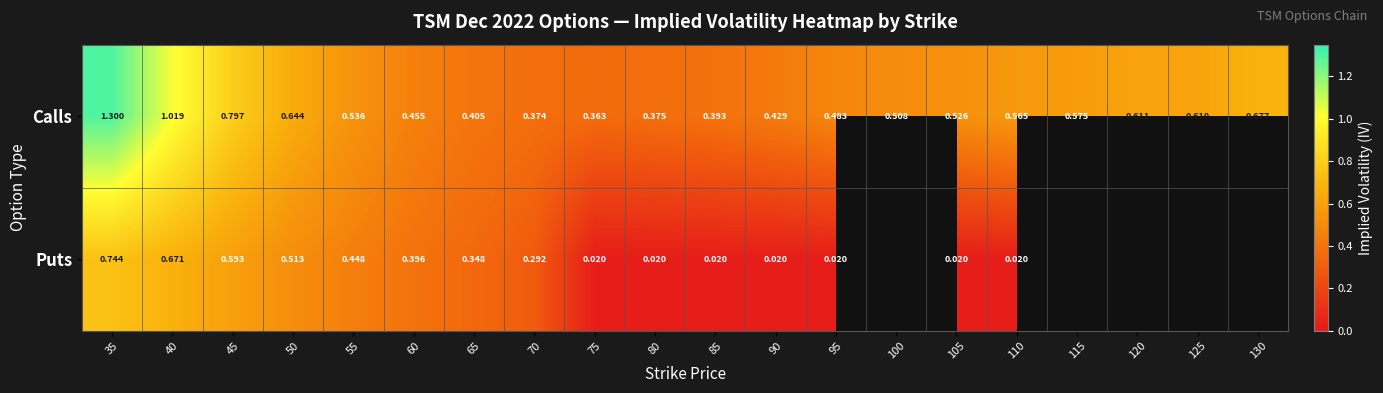

What is the maximum value shown in the chart?

1.3